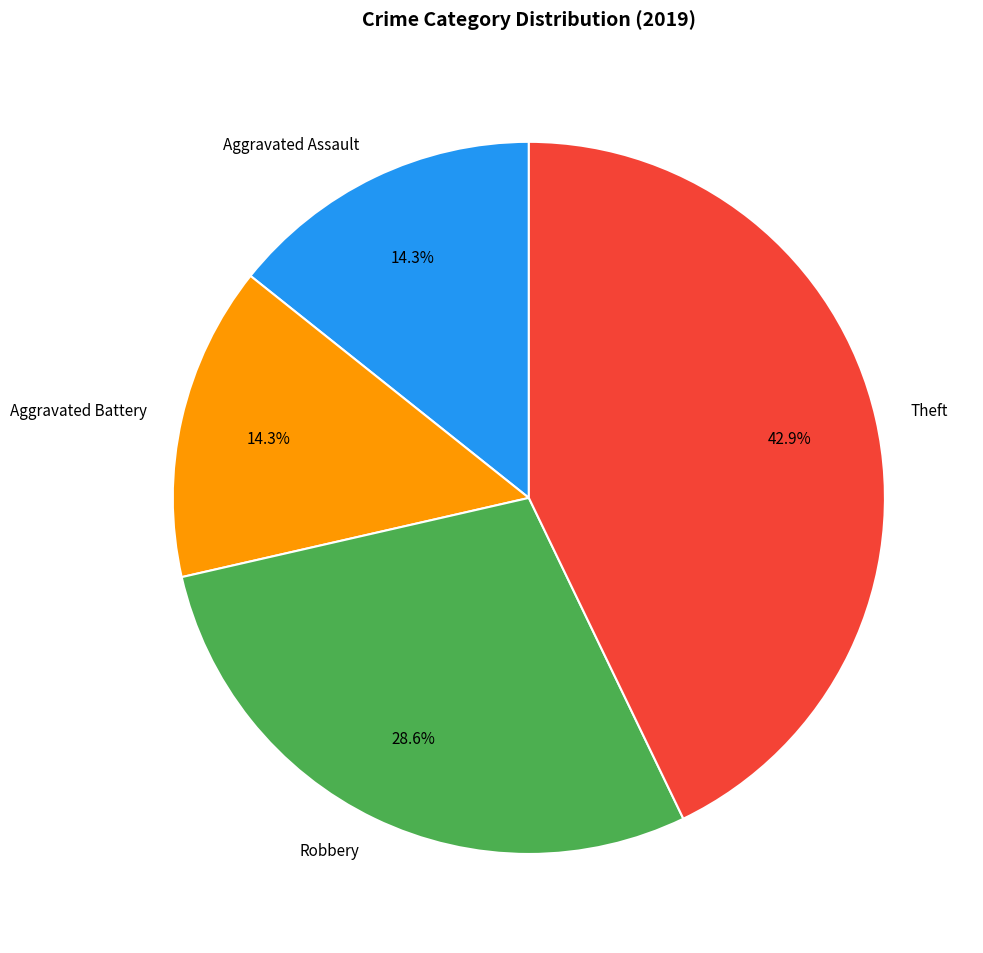

Between Robbery and Aggravated Assault, which is larger?

Robbery